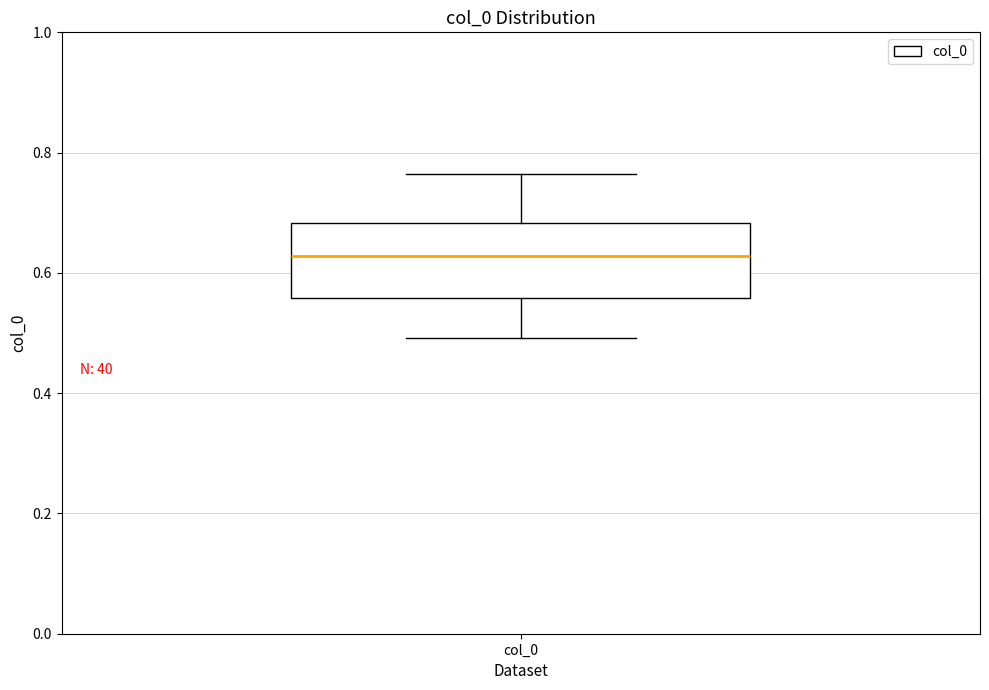

Where is the lower edge of the box for col_0 on the y-axis? The values are not printed on the chart, so give them approximately, as read against the axis.

0.56